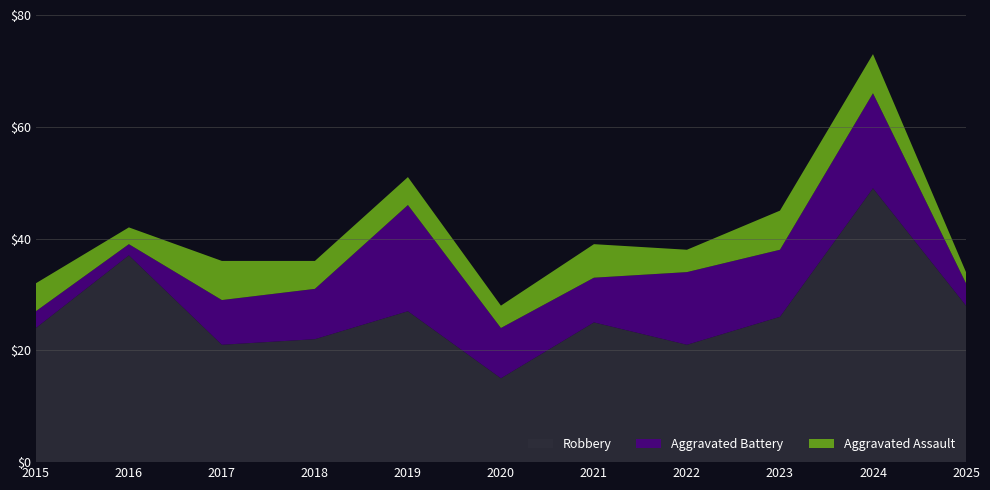

Reading right to left, list all the values displayed in this chart.

Aggravated Assault: 2	7	7	4	6	4	5	5	7	3	5
Aggravated Battery: 4	17	12	13	8	9	19	9	8	2	3
Robbery: 28	49	26	21	25	15	27	22	21	37	24